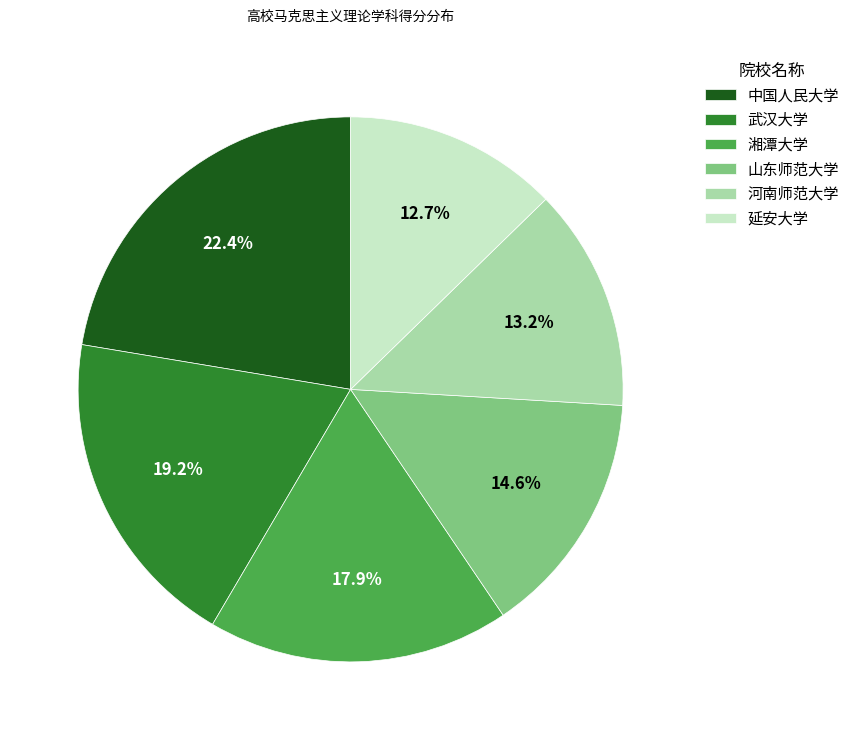

Which category has the smallest portion of the pie?

延安大学